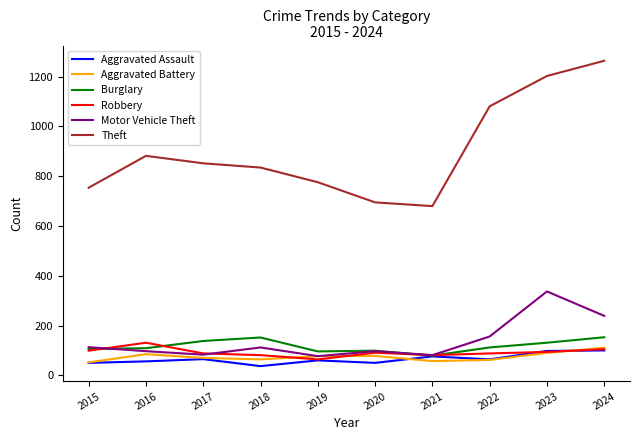

What is the sum of all Aggravated Battery values?

746